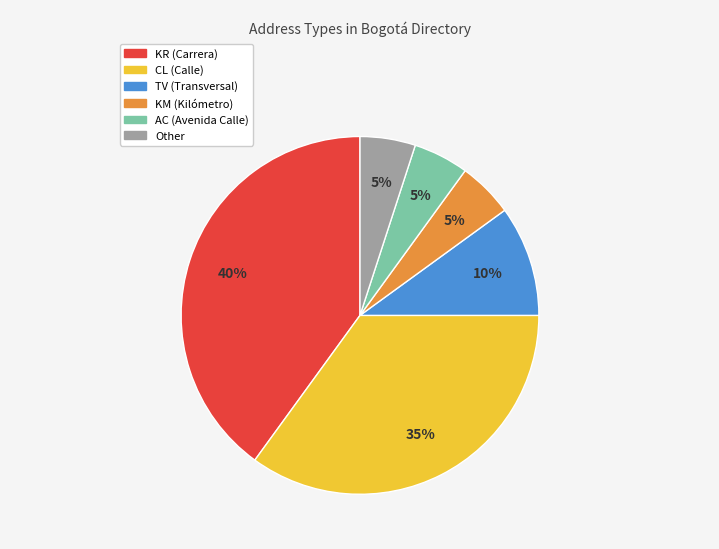

Is Other the majority of the pie?

No